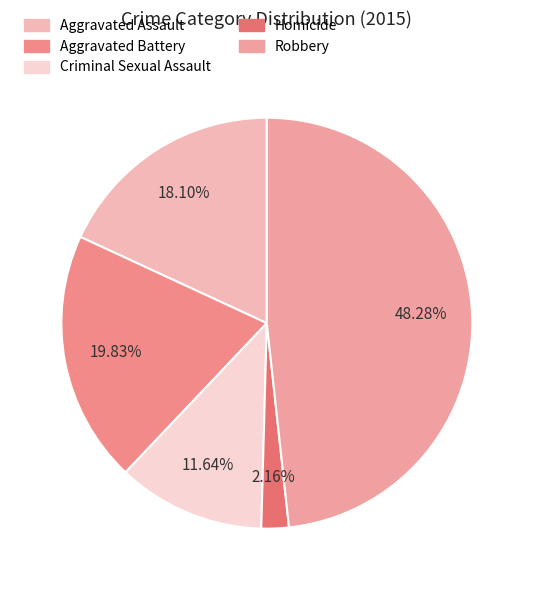

Approximately how many times larger is the value at Aggravated Battery compared to Robbery?

0.4